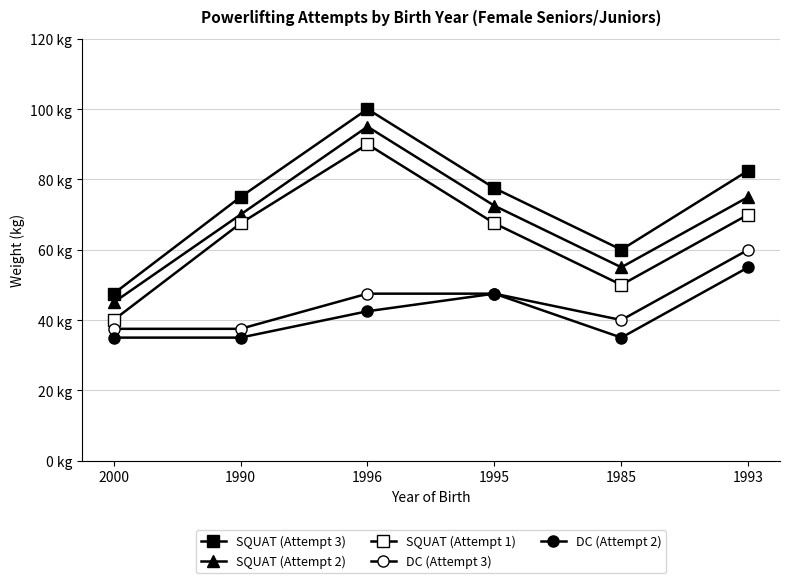

What is the difference between the maximum and minimum values in the DC (Attempt 2) series?

20.0